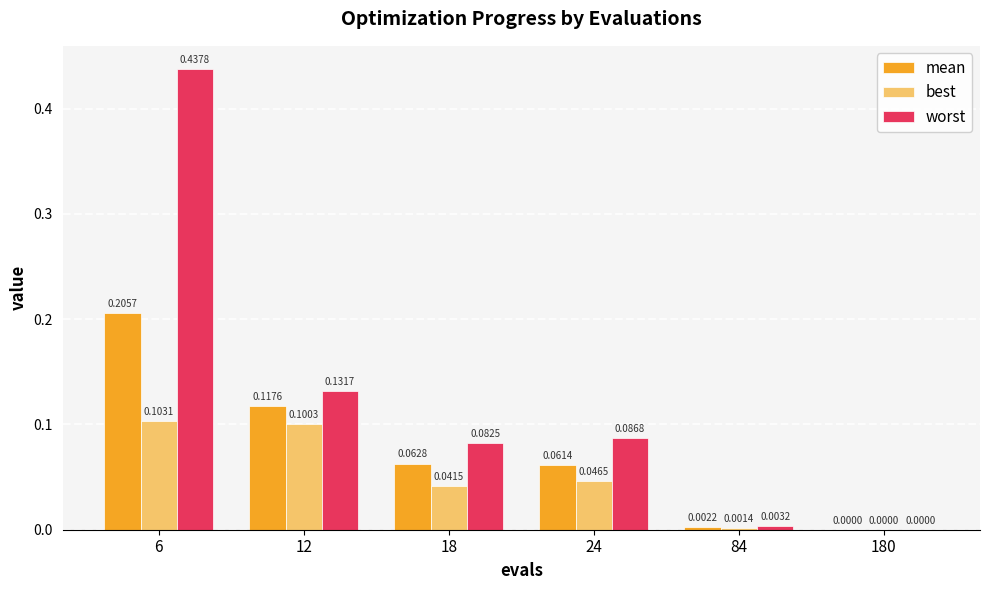

What is the sum of all best values?

0.3